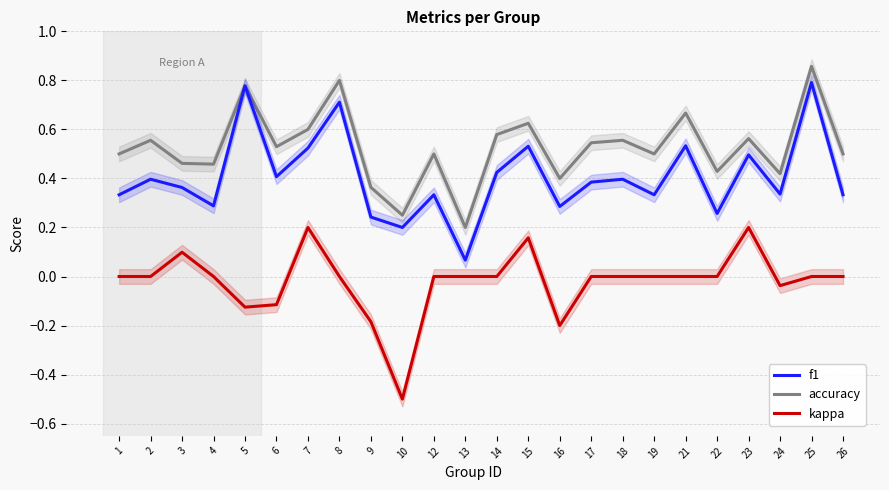

What is the total value across all series at 2?

1.0